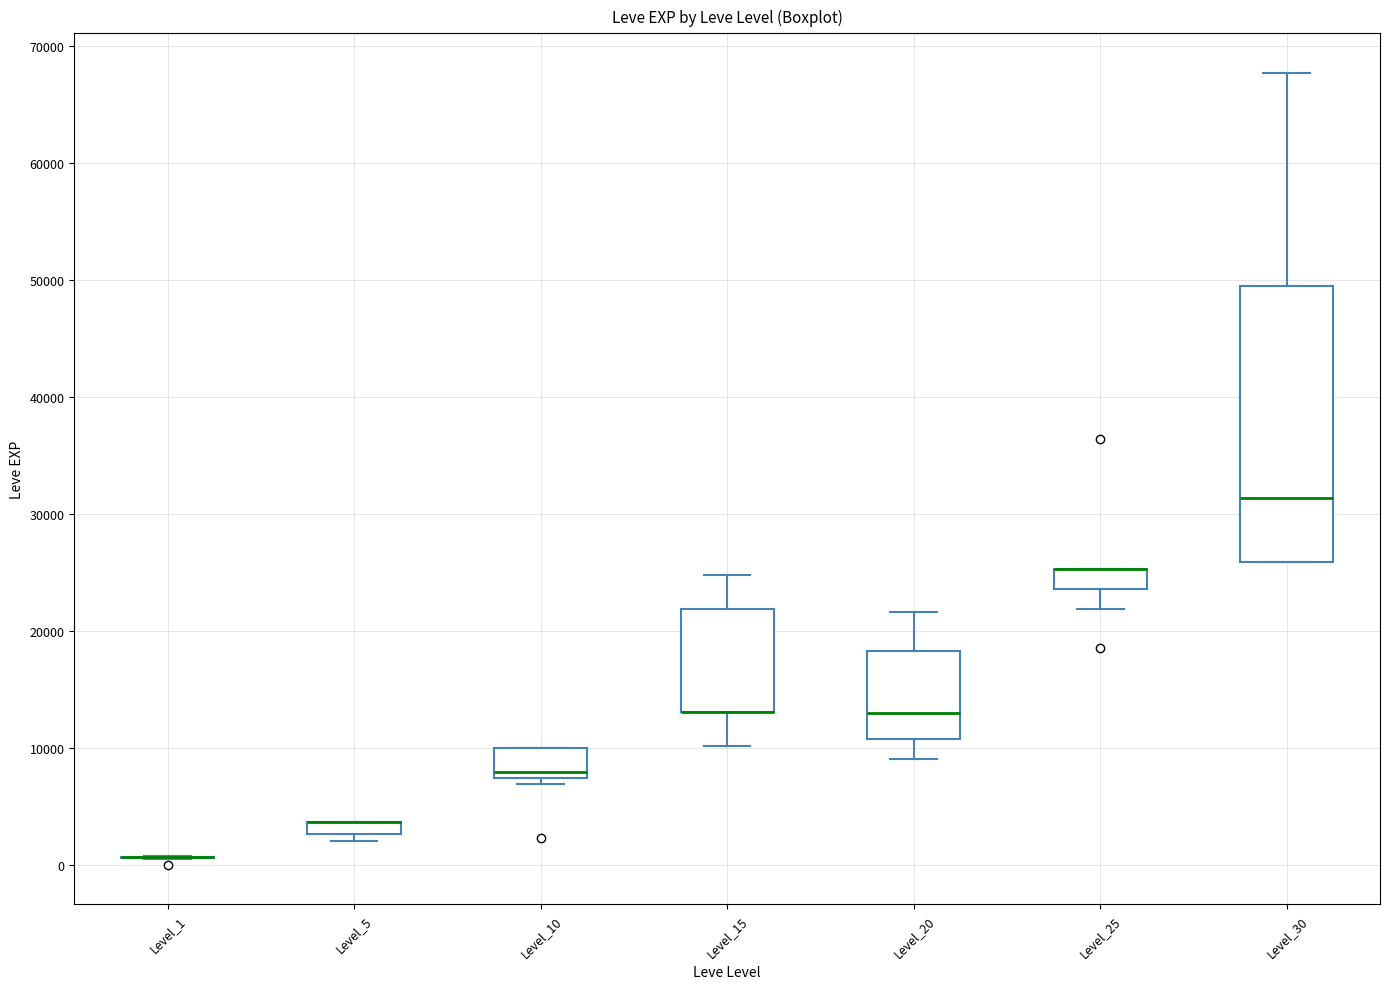

Which box is the tallest, from its lower edge to its upper edge?

Level_30